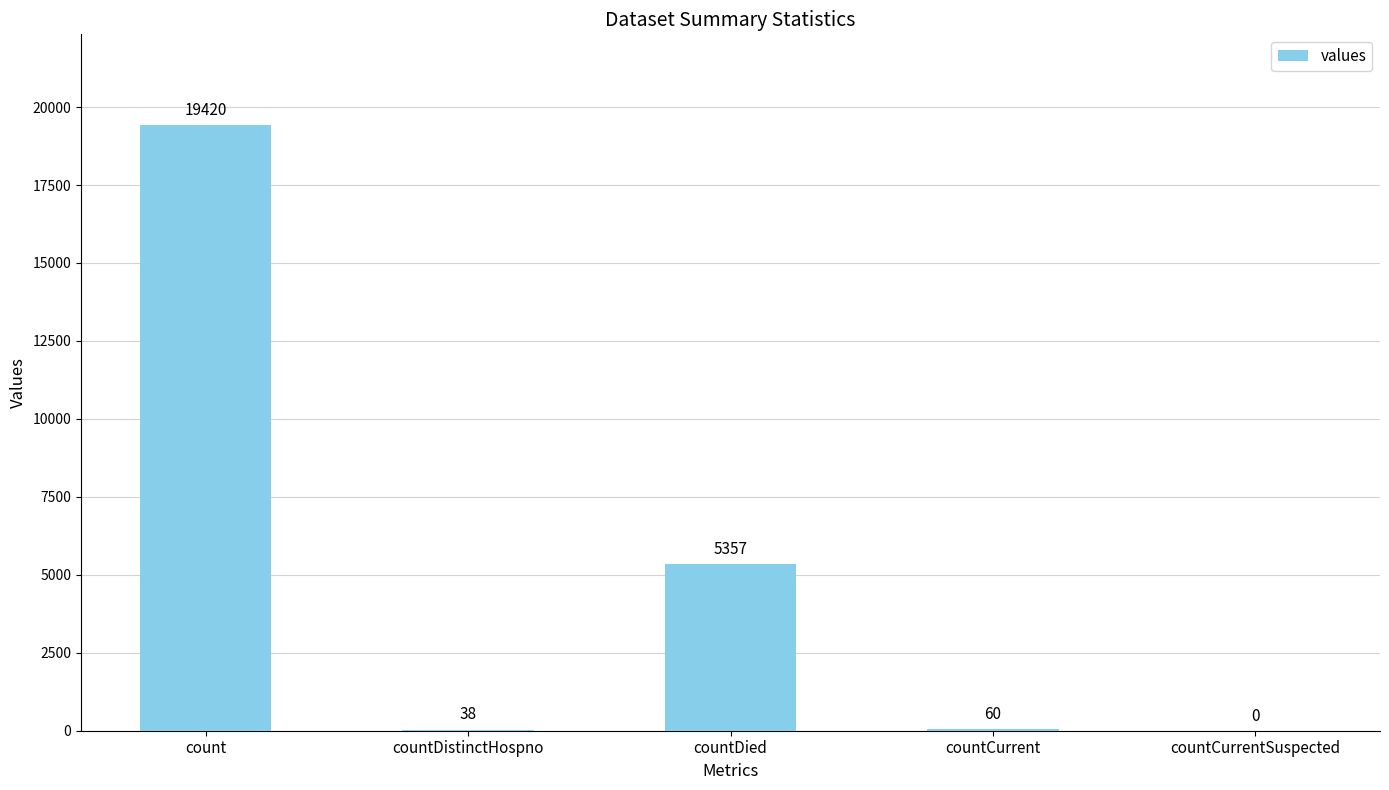

Between countDied and countDistinctHospno, which is larger?

countDied